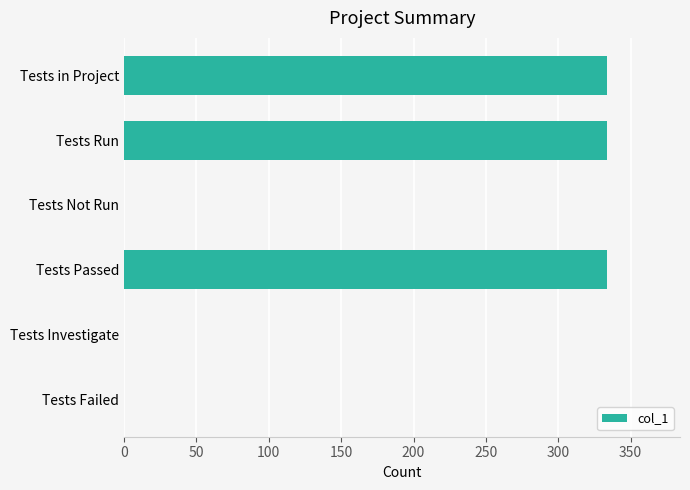

Which has a higher value, Tests Run or Tests Not Run?

Tests Run